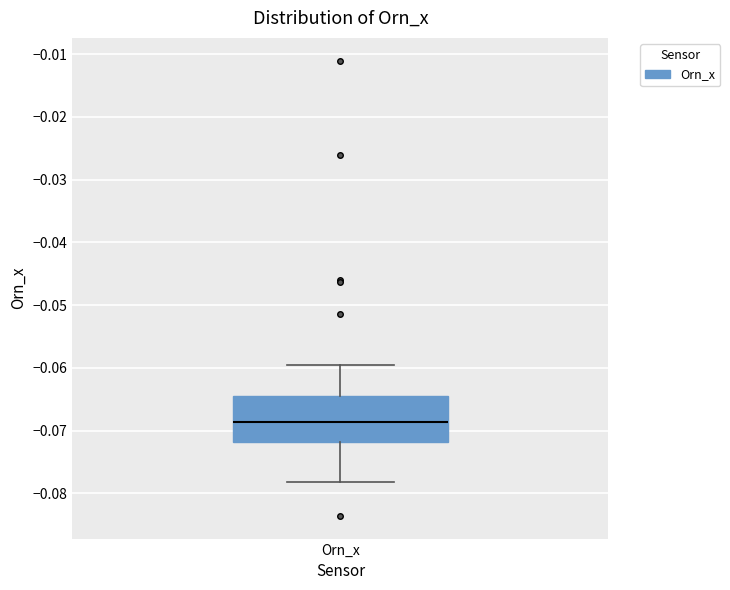

Where is the upper edge of the box for Orn_x on the y-axis? The values are not printed on the chart, so give them approximately, as read against the axis.

-0.064